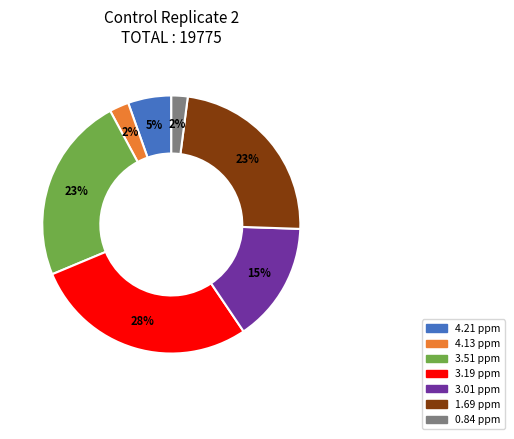

Which category has the biggest portion of the pie?

3.19 ppm